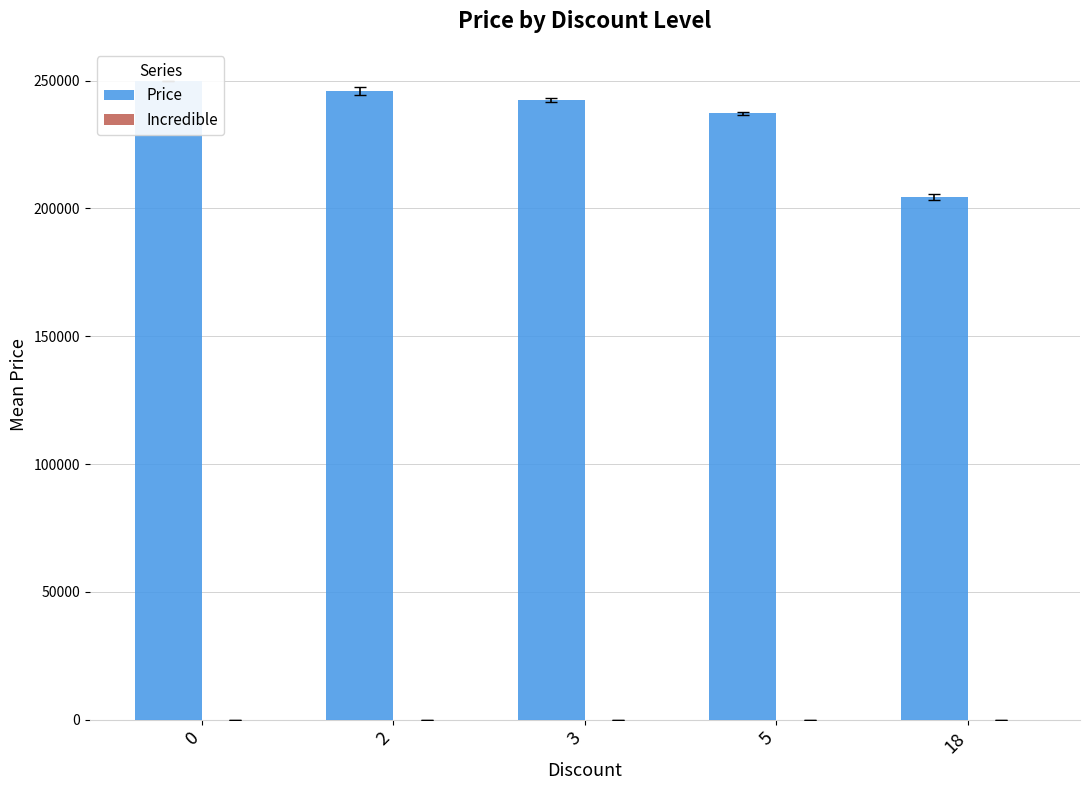

What is the value of the Price bar at the 4th from the left?

237200